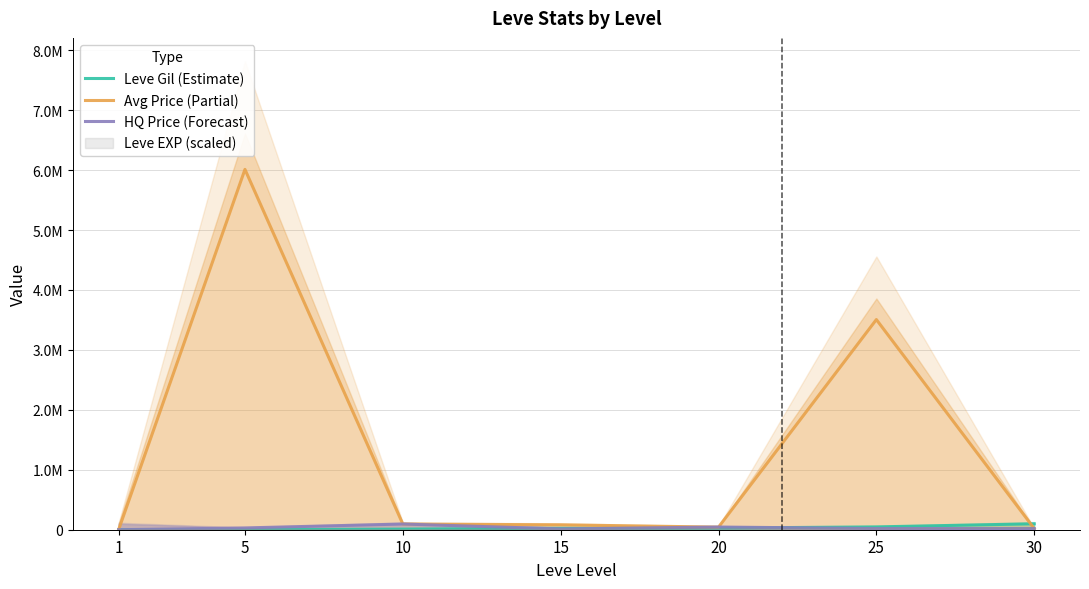

At how many categories does at least one series exceed 3242810?

2